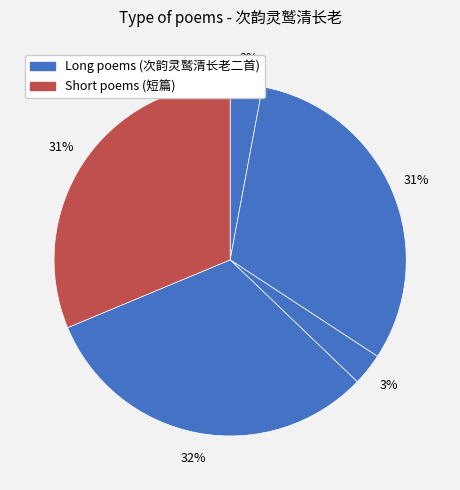

Rank the categories by value from highest to lowest.

次韵灵鹫清长老二首, 次韵灵鹫清长老二首 其一, 次韵灵鹫清长老二首 其二, 次韵灵鹫清长老·粗读书难尽信书, 次韵灵鹫清长老·得句无僧字不清